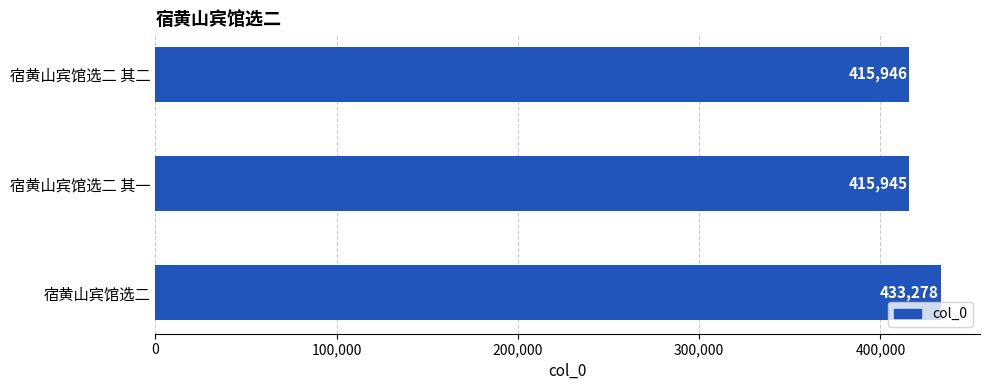

What is the average value?

421723